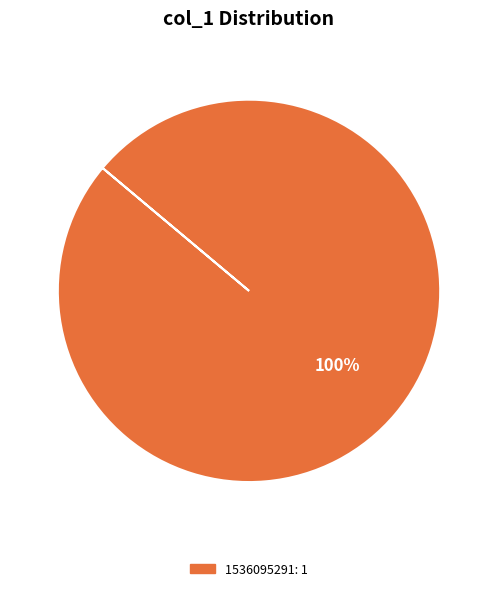

Is there any slice that represents more than half of the pie?

Yes